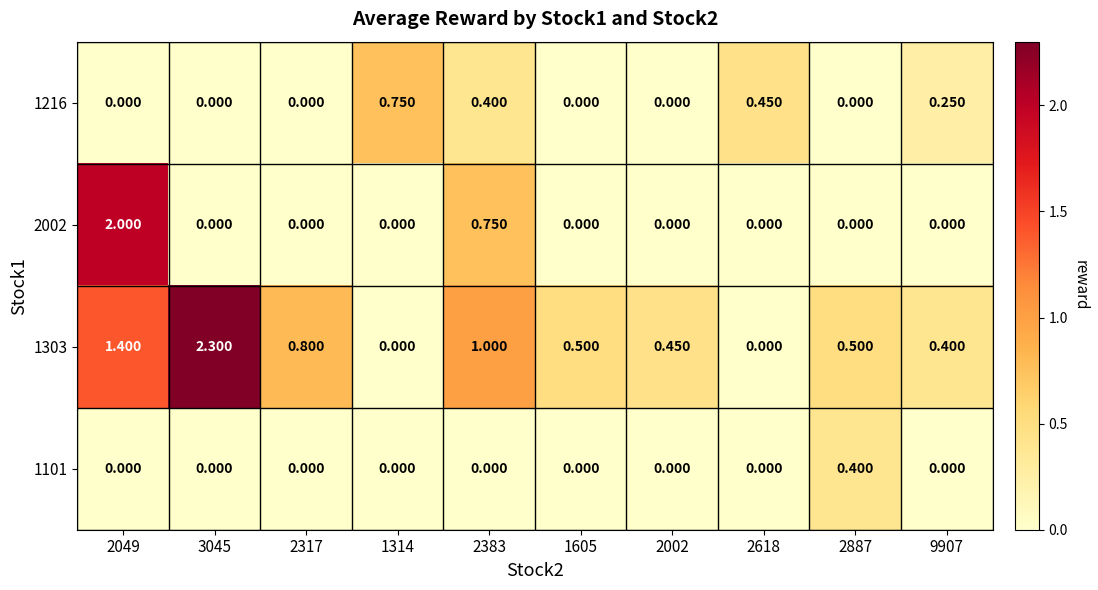

How many positive values does the 1101 series have?

1